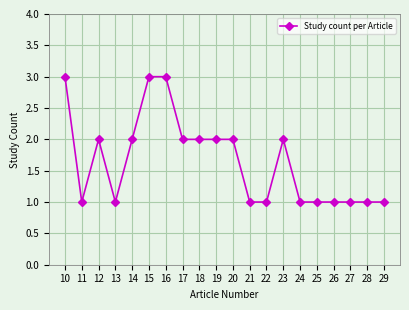

The chart shows a value of 1 at 27. True or false?

True